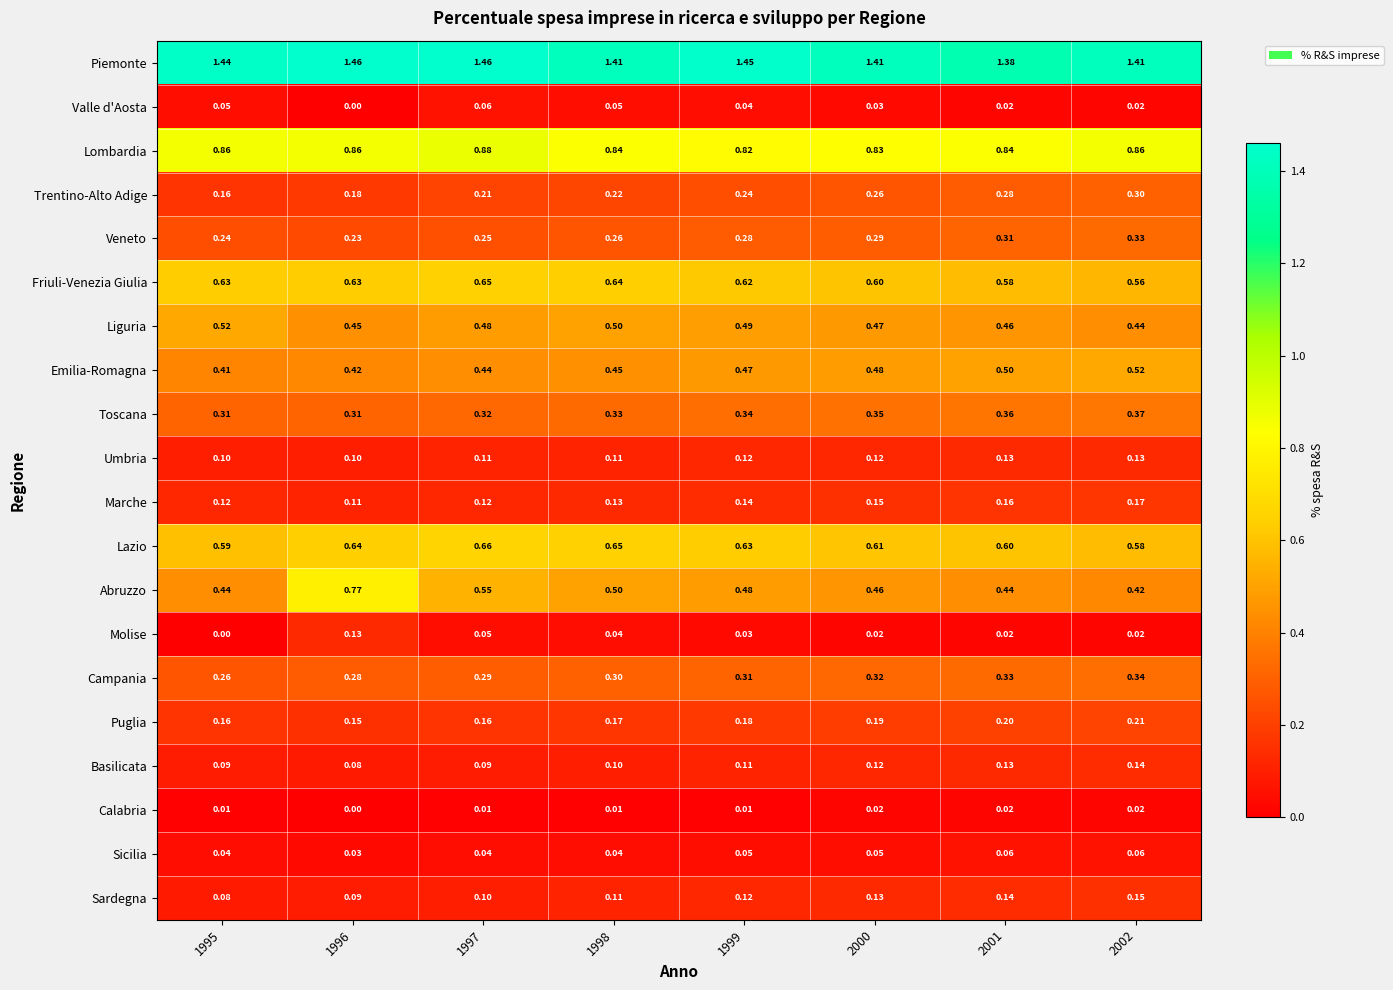

Rank the series at 1997 from highest to lowest value.

Piemonte, Lombardia, Lazio, Friuli-Venezia Giulia, Abruzzo, Liguria, Emilia-Romagna, Toscana, Campania, Veneto, Trentino-Alto Adige, Puglia, Marche, Umbria, Sardegna, Basilicata, Valle d'Aosta, Molise, Sicilia, Calabria